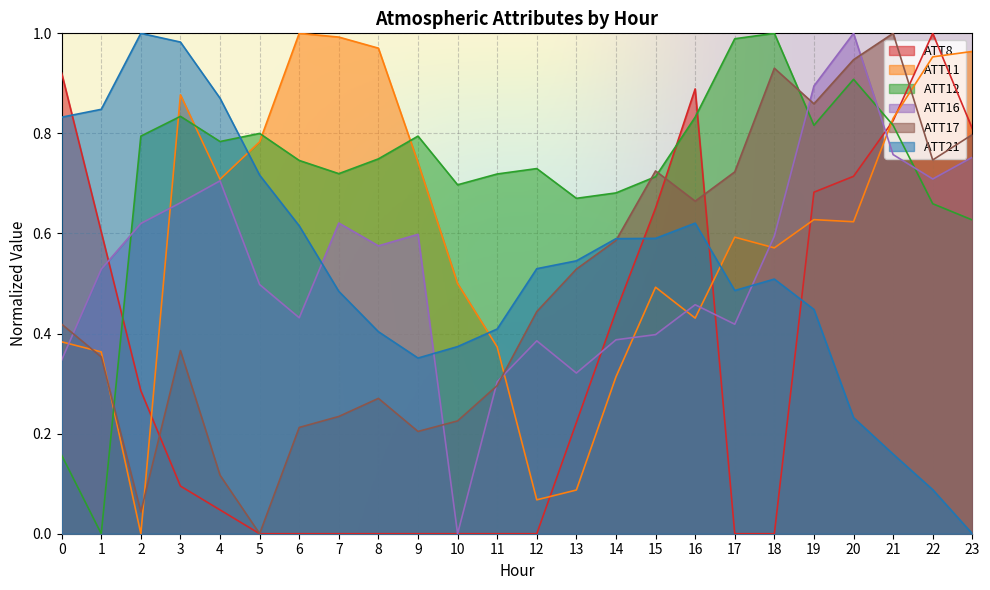

Which series has the largest range (max minus min)?

ATT8